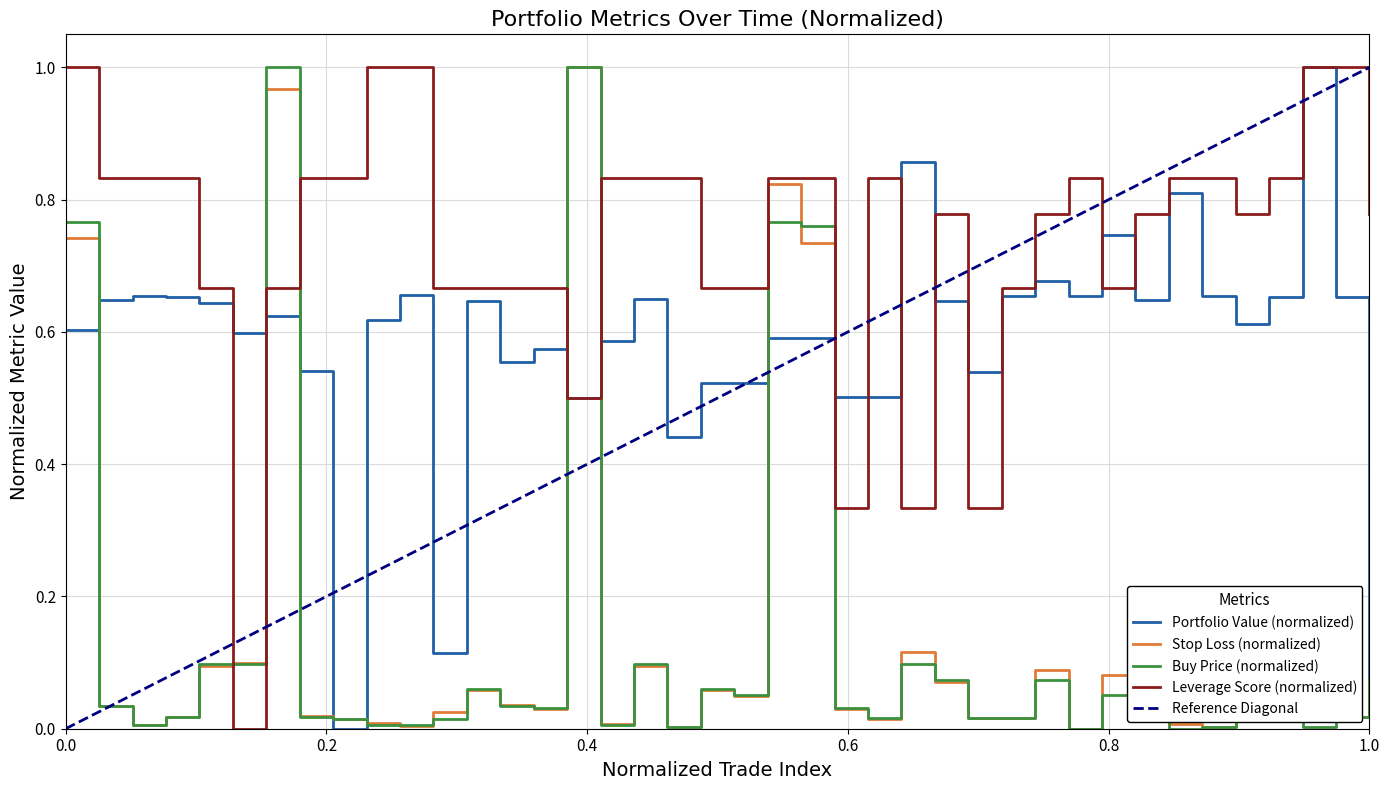

What is the sum of all price_buy values?

5.7